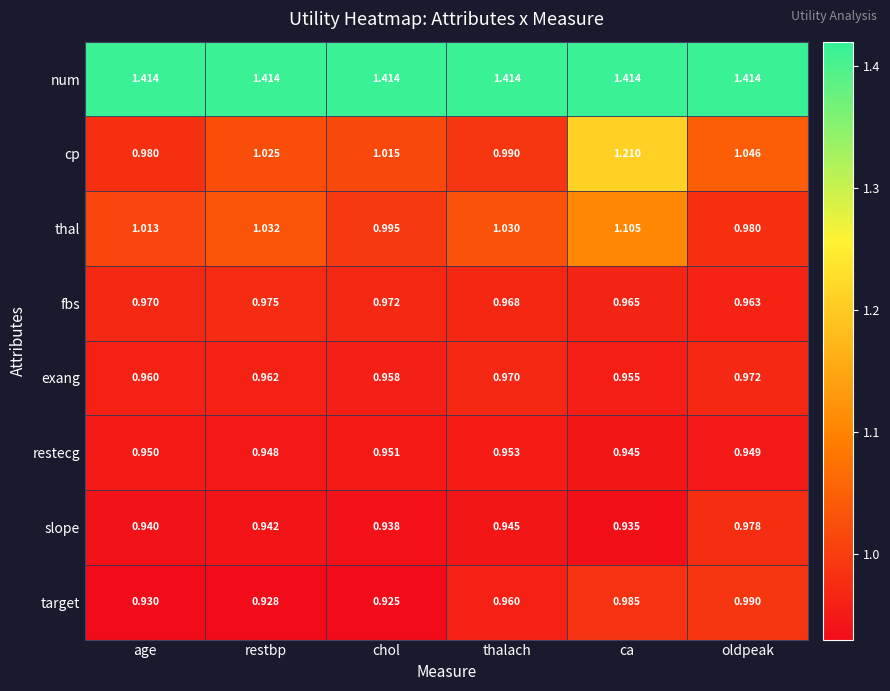

Between restbp and thalach, which series saw the biggest shift?

cp